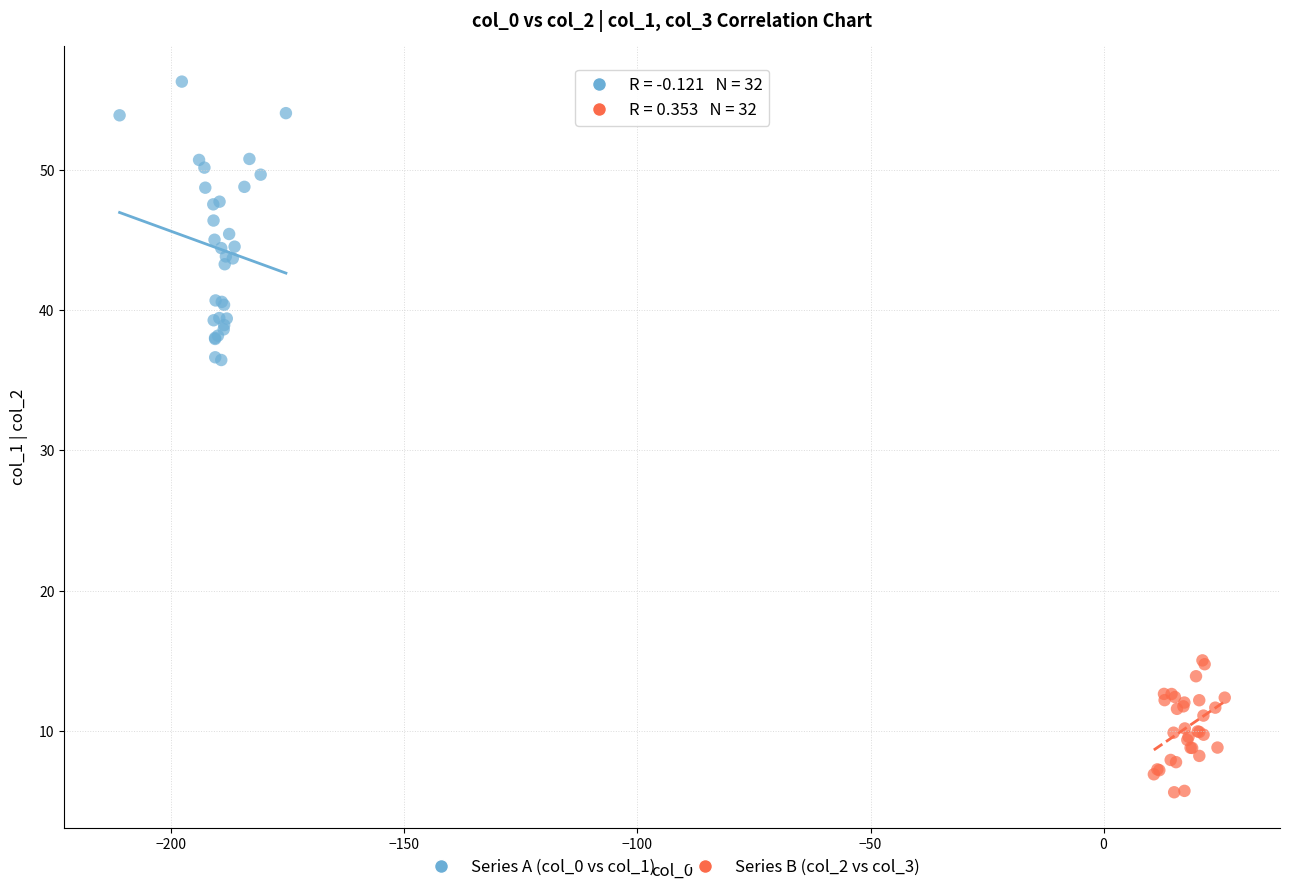

Which series contains the highest Y value?

Series A (col_0 vs col_1)